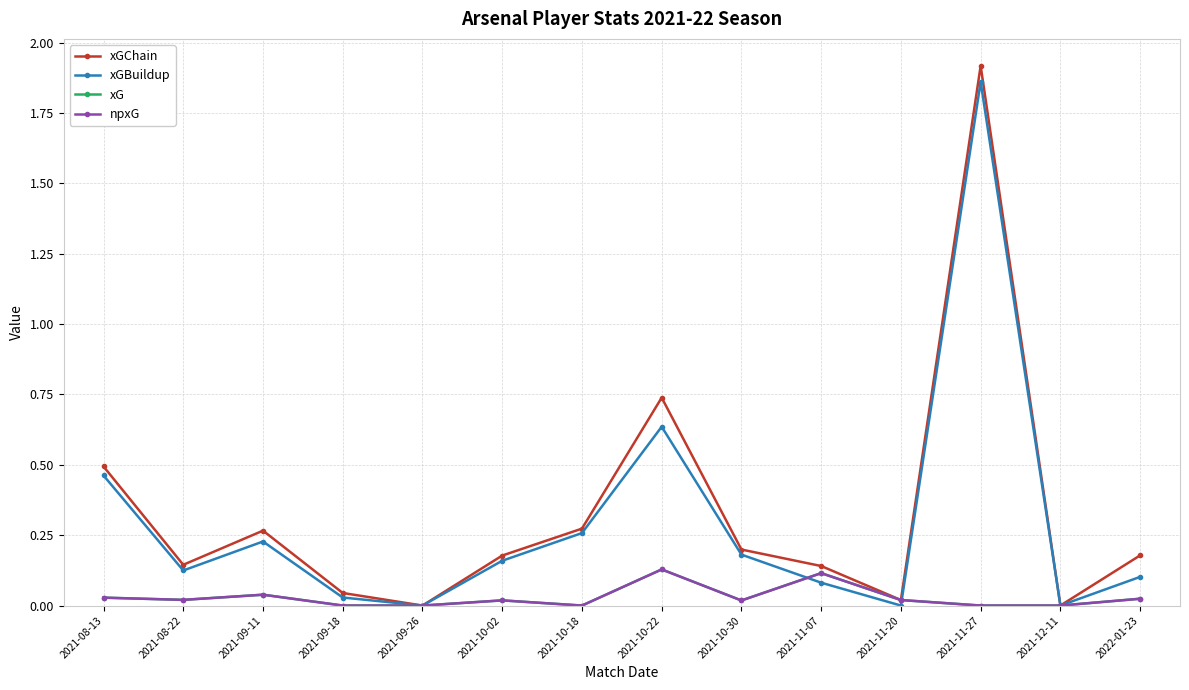

List the labels in order of xGChain value, smallest first.

2021-09-26, 2021-12-11, 2021-11-20, 2021-09-18, 2021-11-07, 2021-08-22, 2021-10-02, 2022-01-23, 2021-10-30, 2021-09-11, 2021-10-18, 2021-08-13, 2021-10-22, 2021-11-27